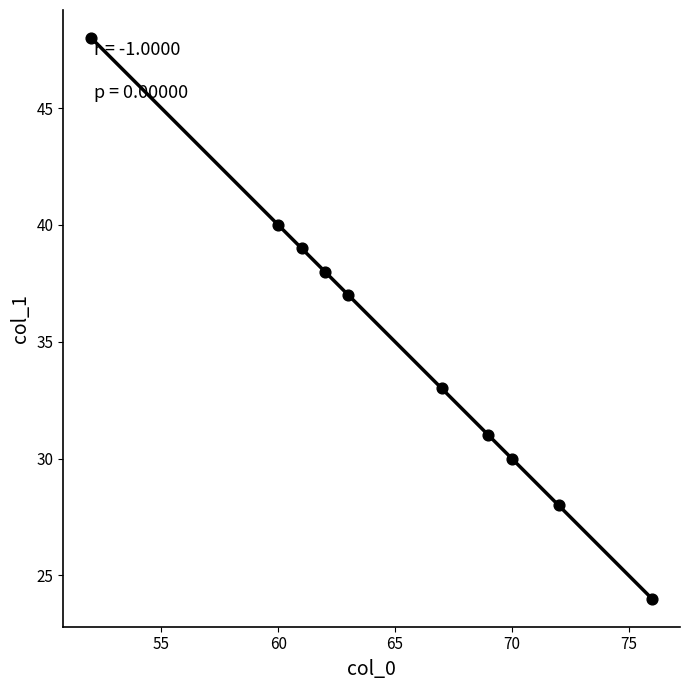

What Y value in the scatter plot is closest to 36?

37